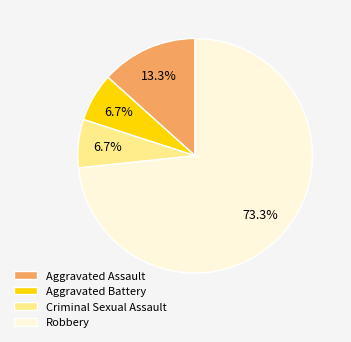

Count the number of slices in the pie.

4